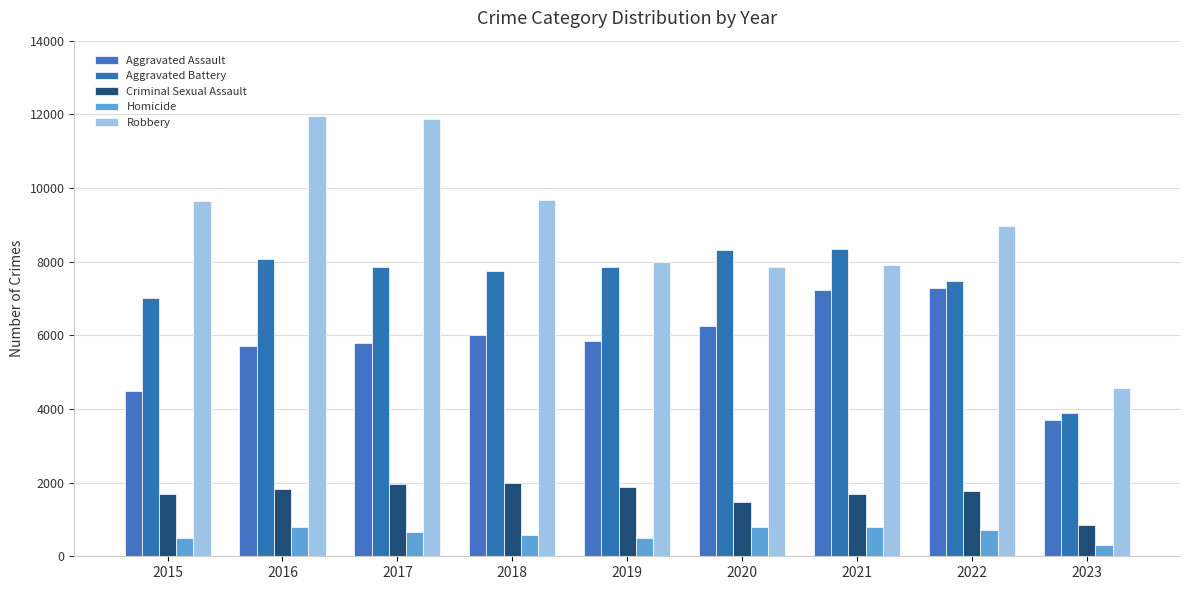

Rank the categories by Aggravated Assault value from lowest to highest.

2023, 2015, 2016, 2017, 2019, 2018, 2020, 2021, 2022